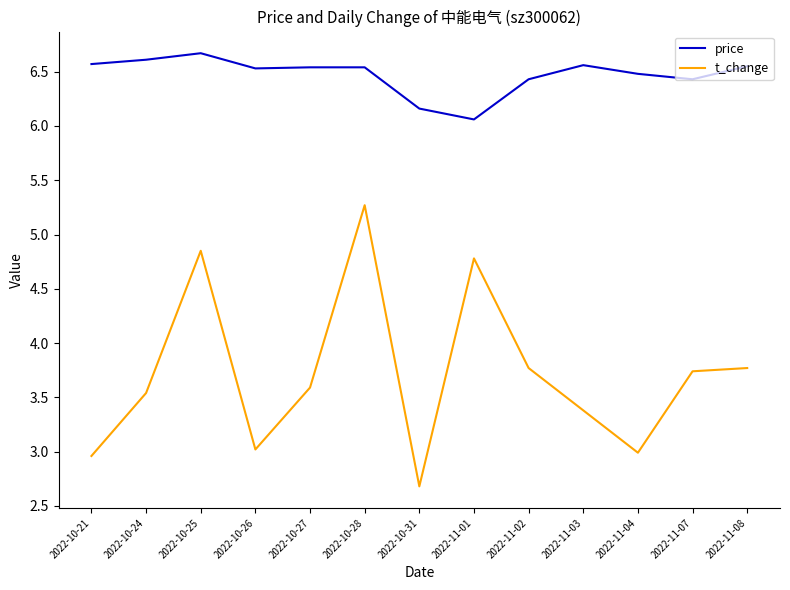

True or false: price has a value of 10.3 at 2022-10-27.

False